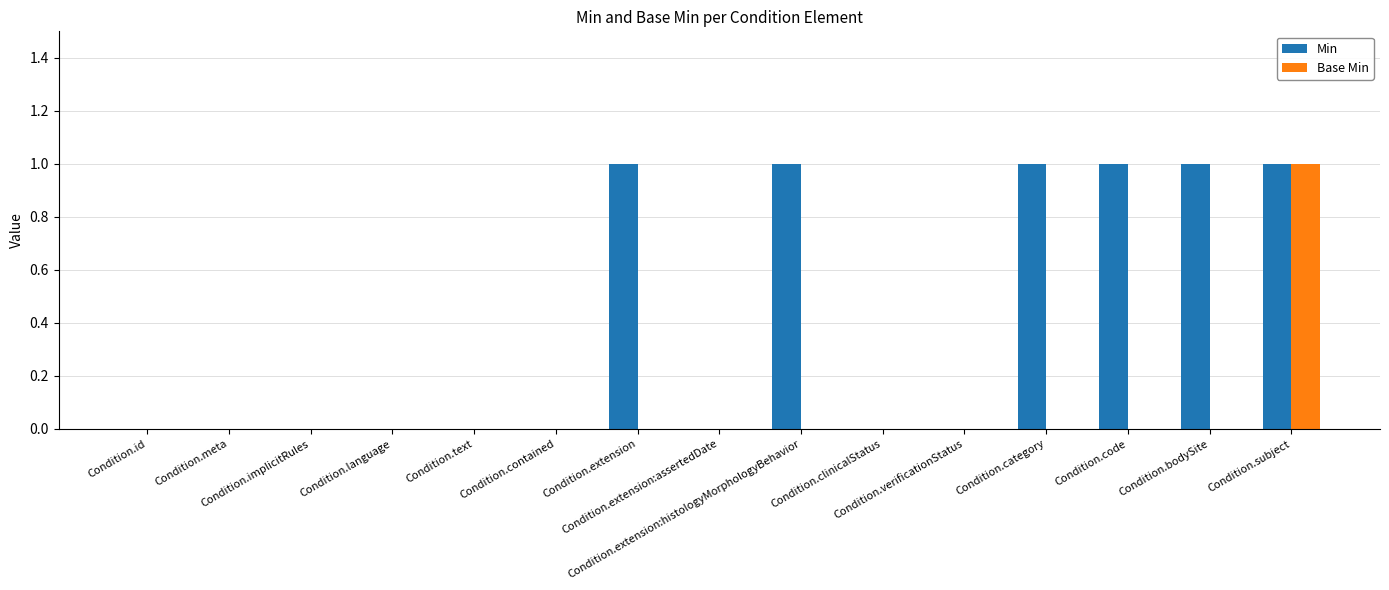

How many series are shown in this chart?

2